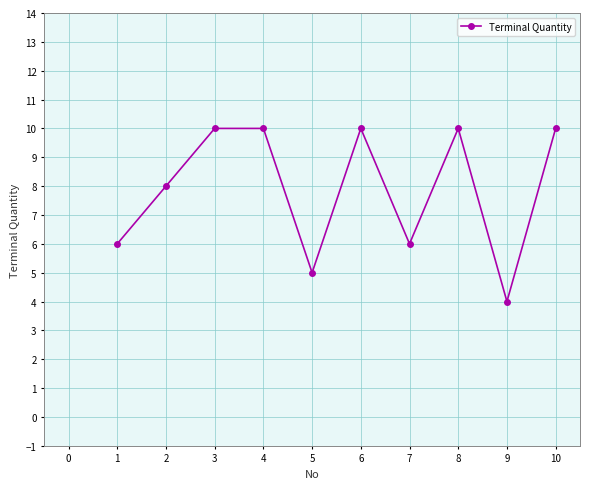

What is the difference between the second highest and second lowest values?

5